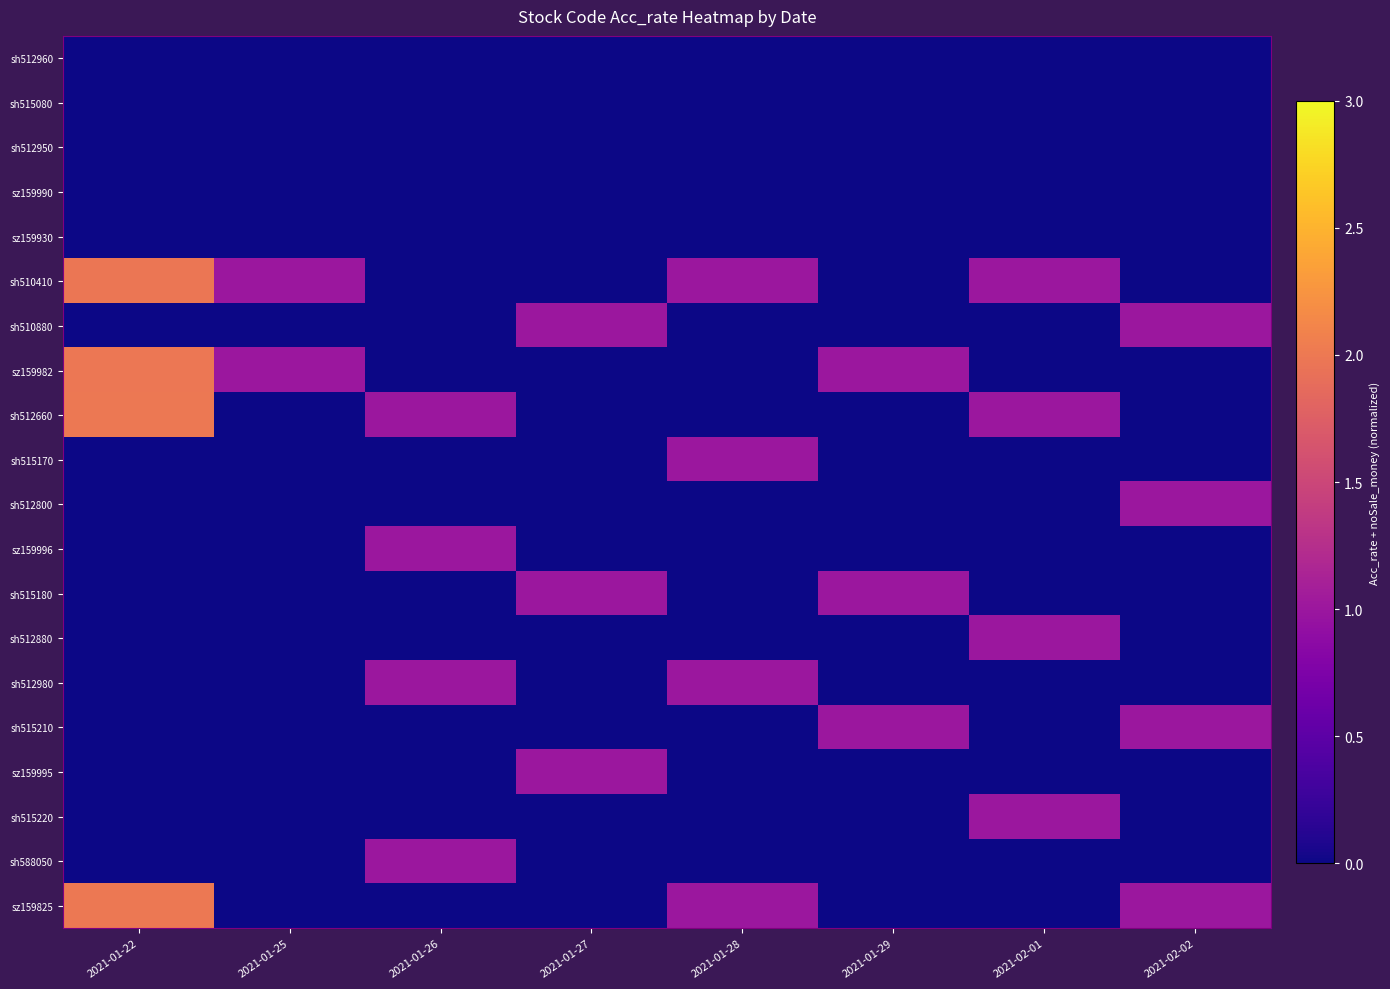

What is the difference between the highest and lowest values at 2021-01-26?

1.0